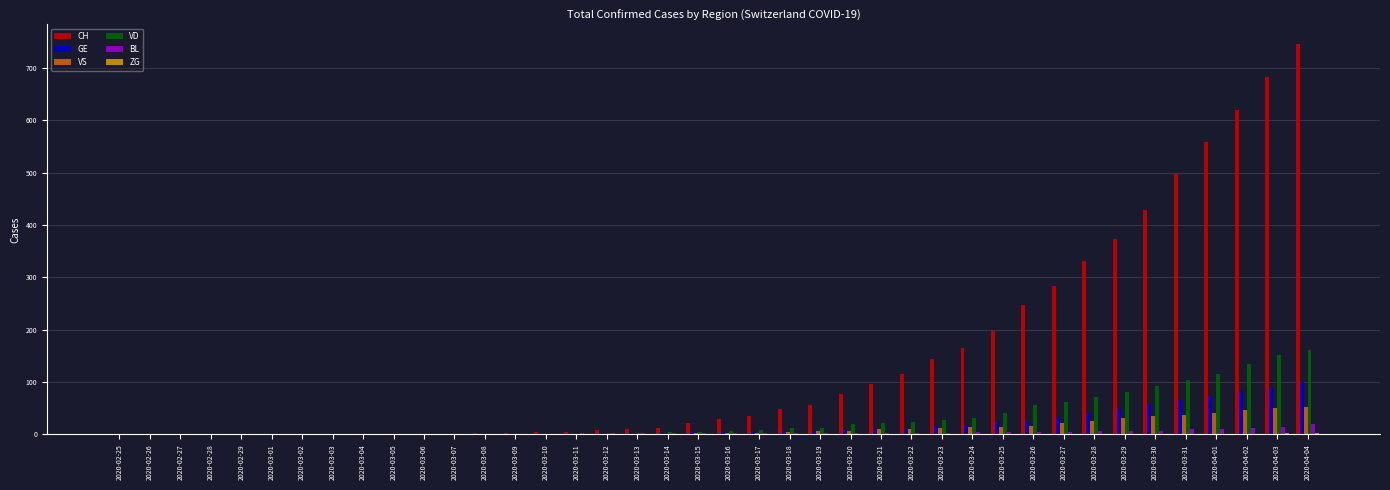

Which series changed the most between 2020-03-15 and 2020-04-01?

CH